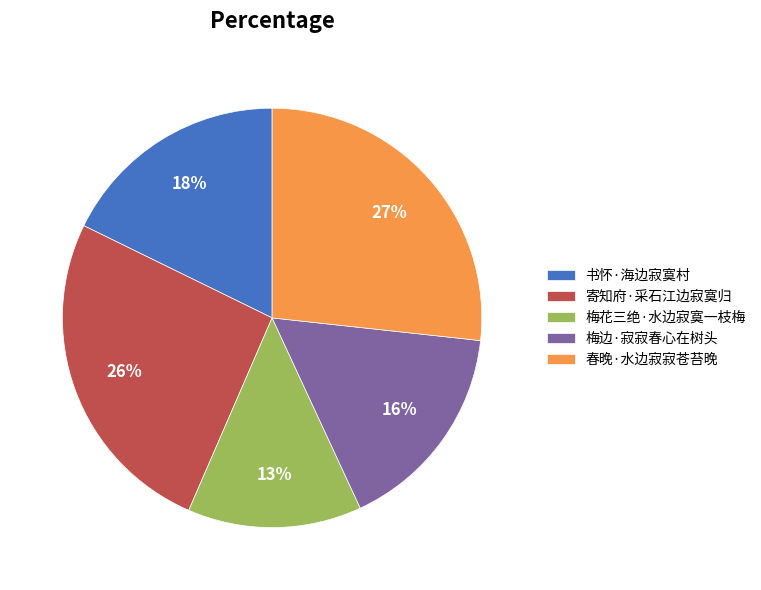

Does 梅边·寂寂春心在树头 represent more than half of the total?

No